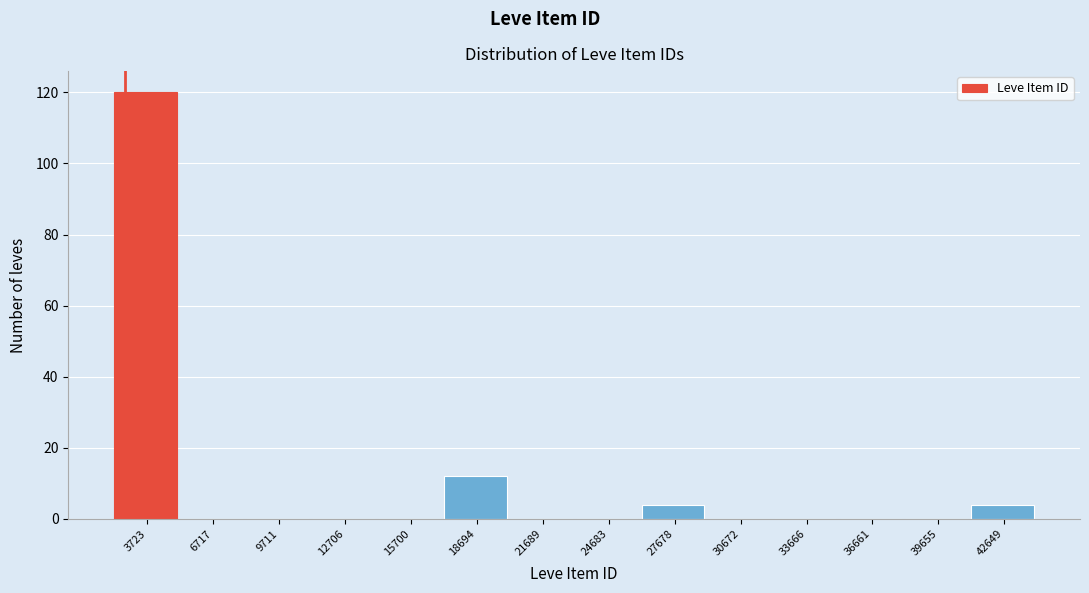

Over which range of the x-axis is the bar tallest?

2000 to 5000